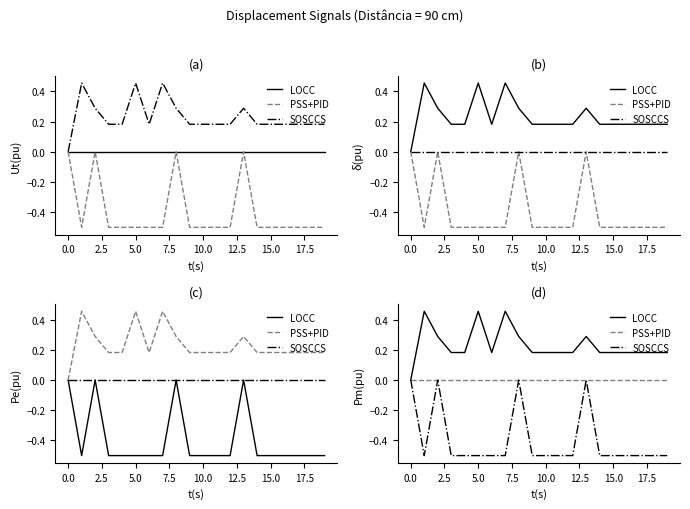

Between 12.5 and 17.5, which is larger?

17.5